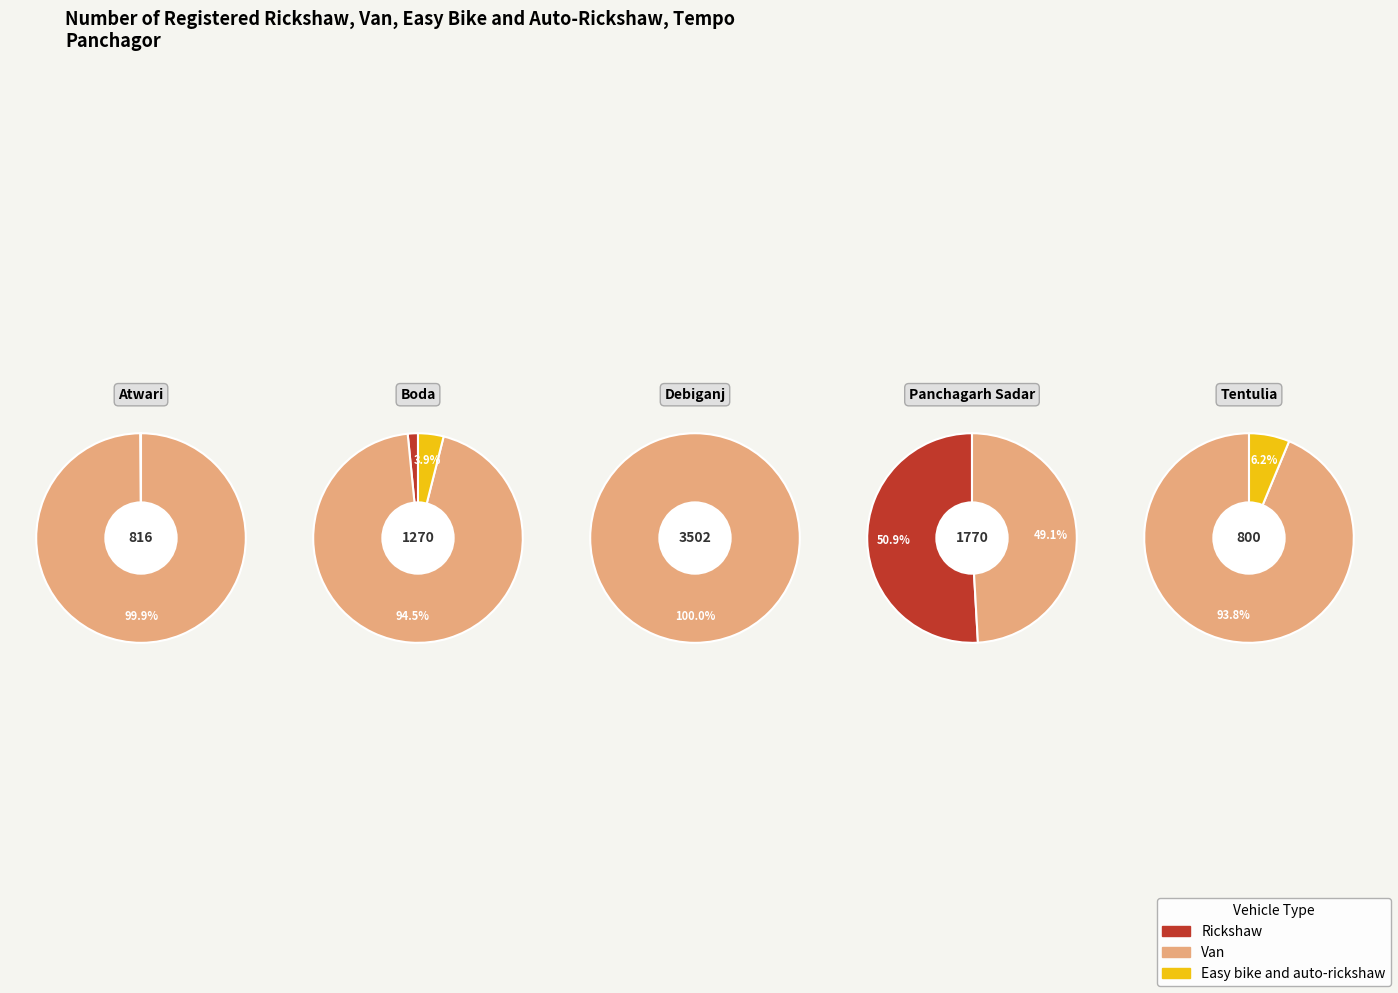

Which series changed the most between Boda and Panchagarh Sadar?

Rickshaw